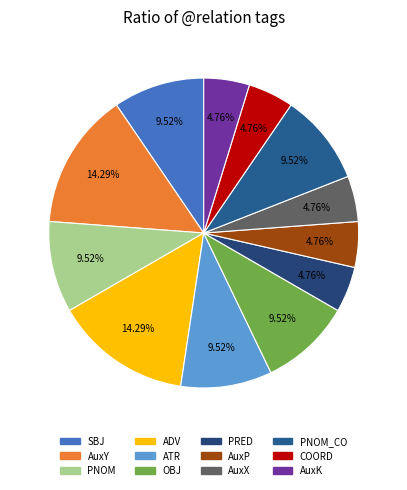

Rank the categories by value from lowest to highest.

PRED, AuxP, AuxX, COORD, AuxK, SBJ, PNOM, ATR, OBJ, PNOM_CO, AuxY, ADV